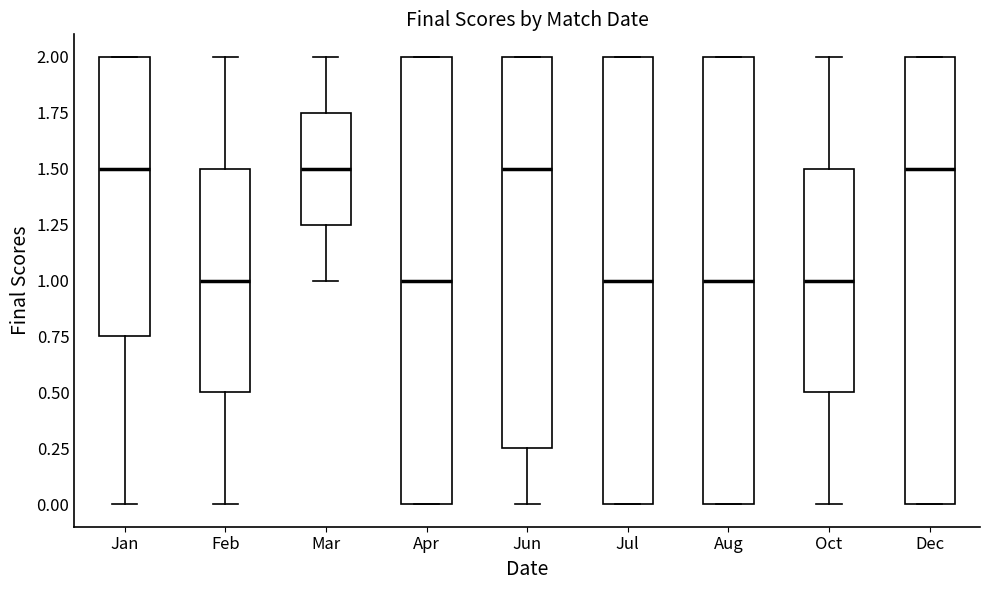

Where is the upper edge of the box for Dec on the y-axis? The values are not printed on the chart, so give them approximately, as read against the axis.

2.00